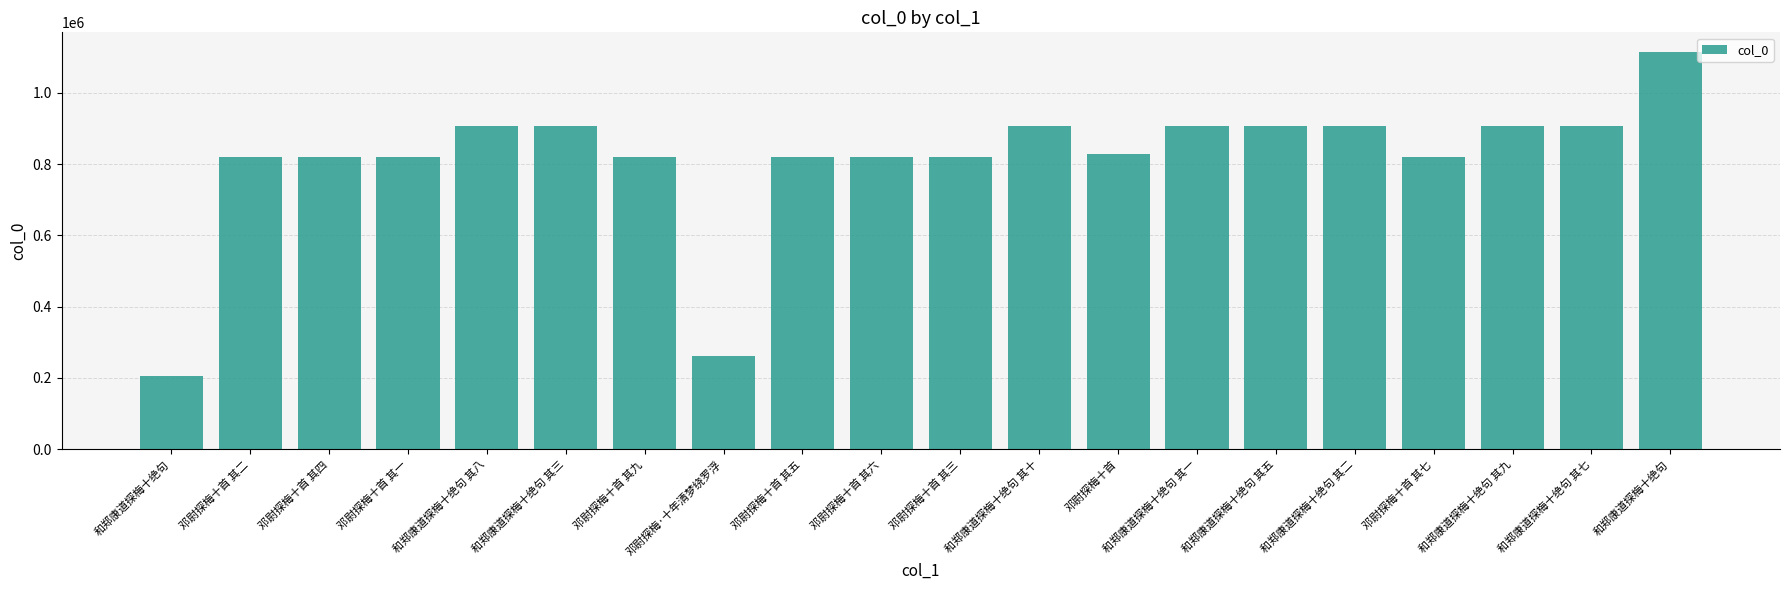

Which label corresponds to the smallest value in the chart?

和郑康道探梅十绝句